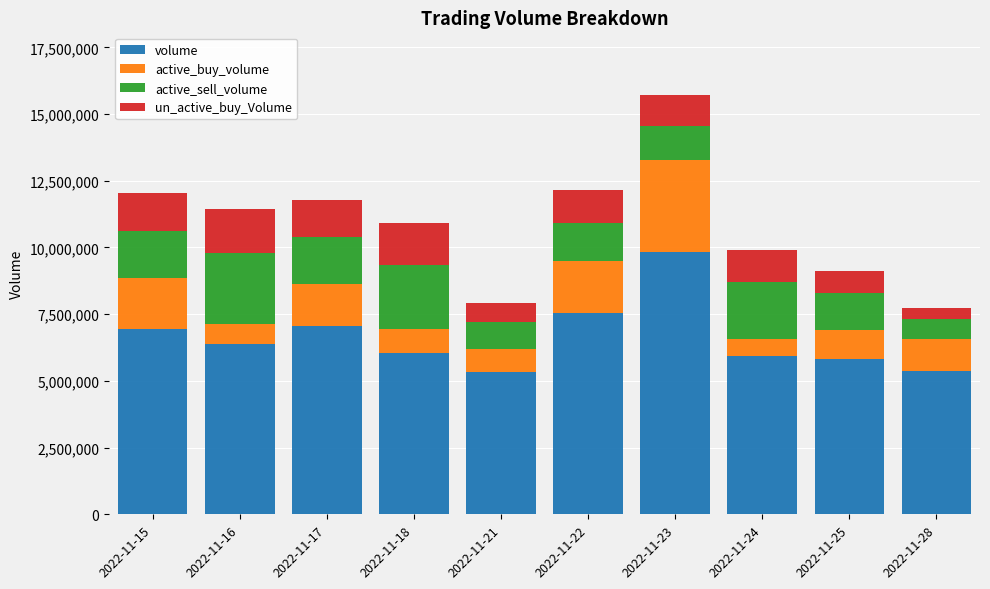

What are all the series names shown in the legend?

volume, active_buy_volume, active_sell_volume, un_active_buy_Volume